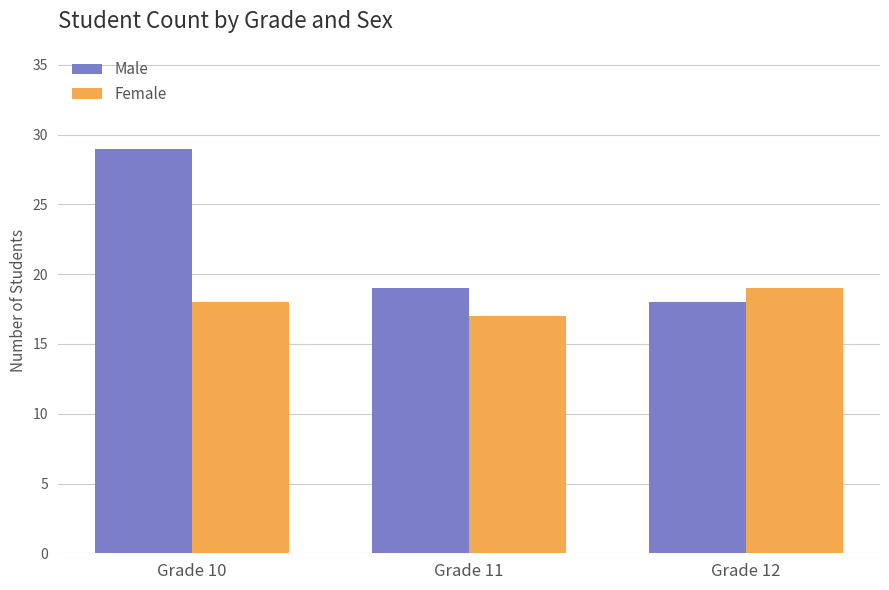

What is the average value of the Male series?

22